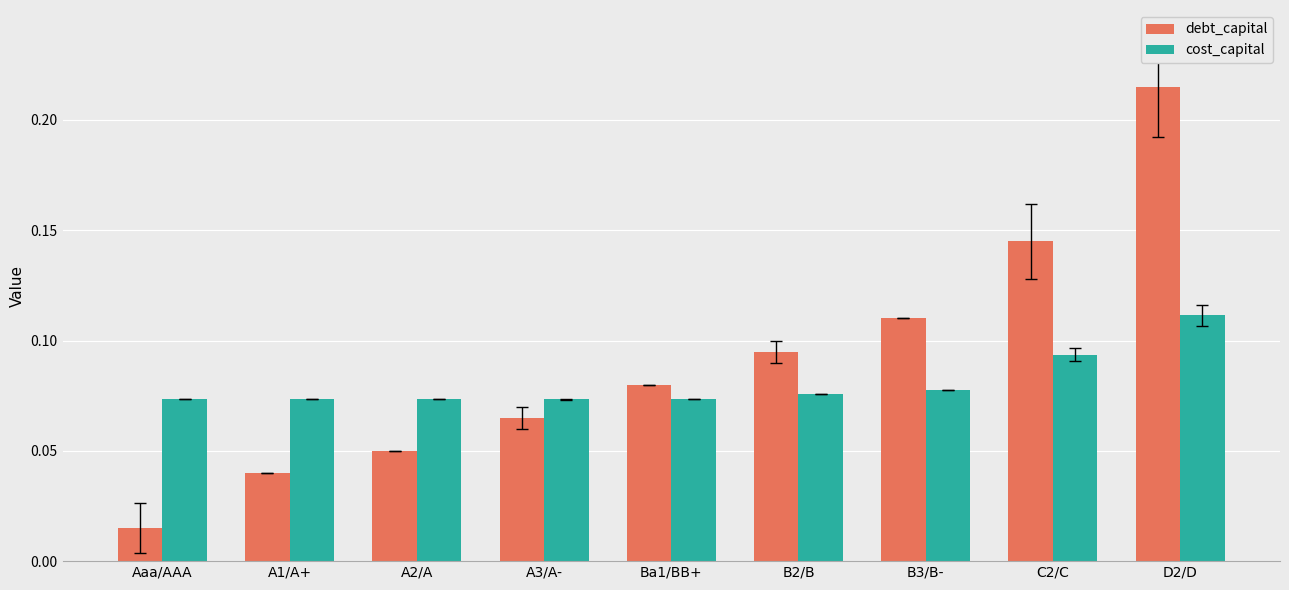

Rank the series at Ba1/BB+ from lowest to highest value.

cost_capital, debt_capital